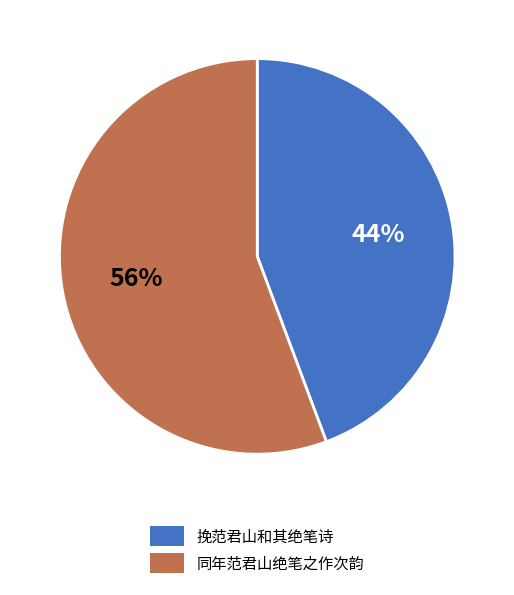

To the nearest percent, what is the average slice percentage?

50%